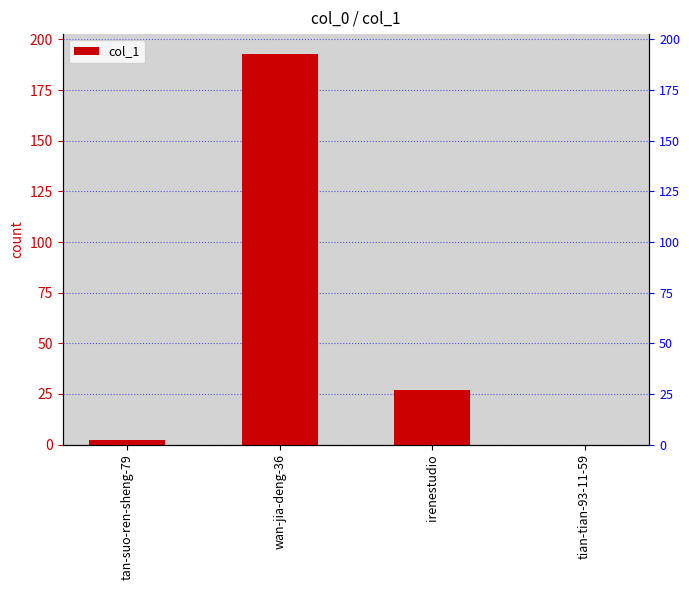

At which label does the data first exceed 27?

wan-jia-deng-36